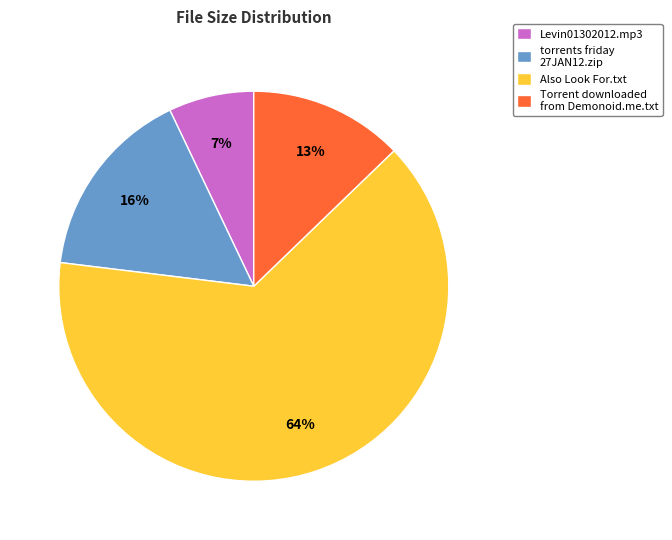

Combined, do Torrent downloaded from Demonoid.me.txt and Also Look For.txt account for over 50%?

Yes